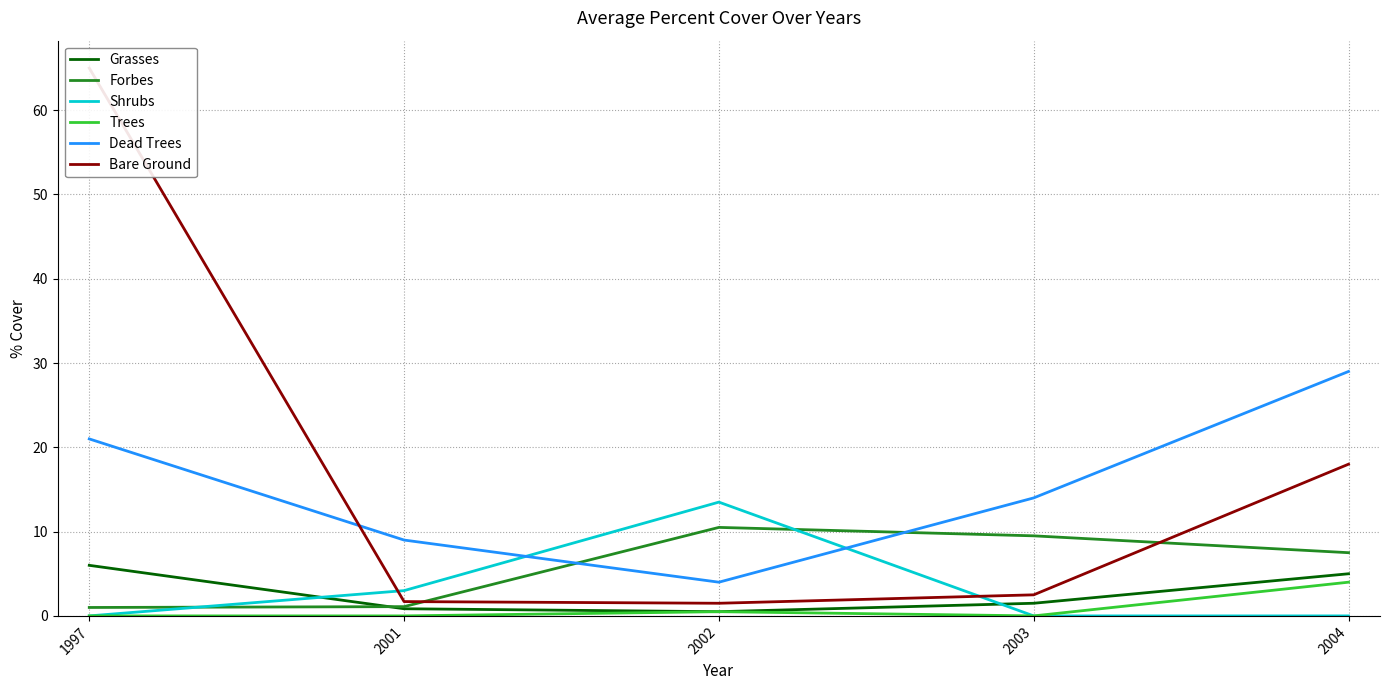

What value does the Forbes series have at 2002?

10.5